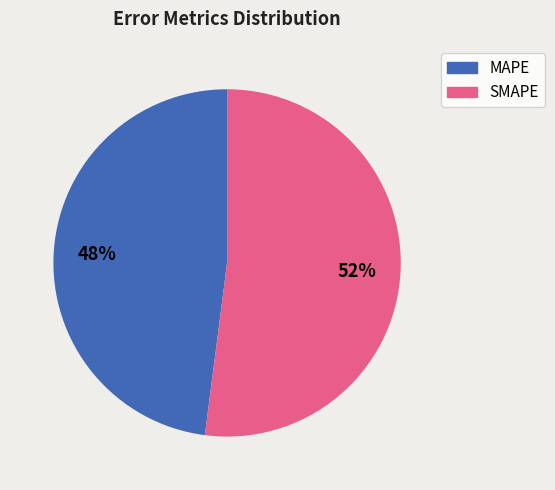

Is SMAPE the majority of the pie?

Yes